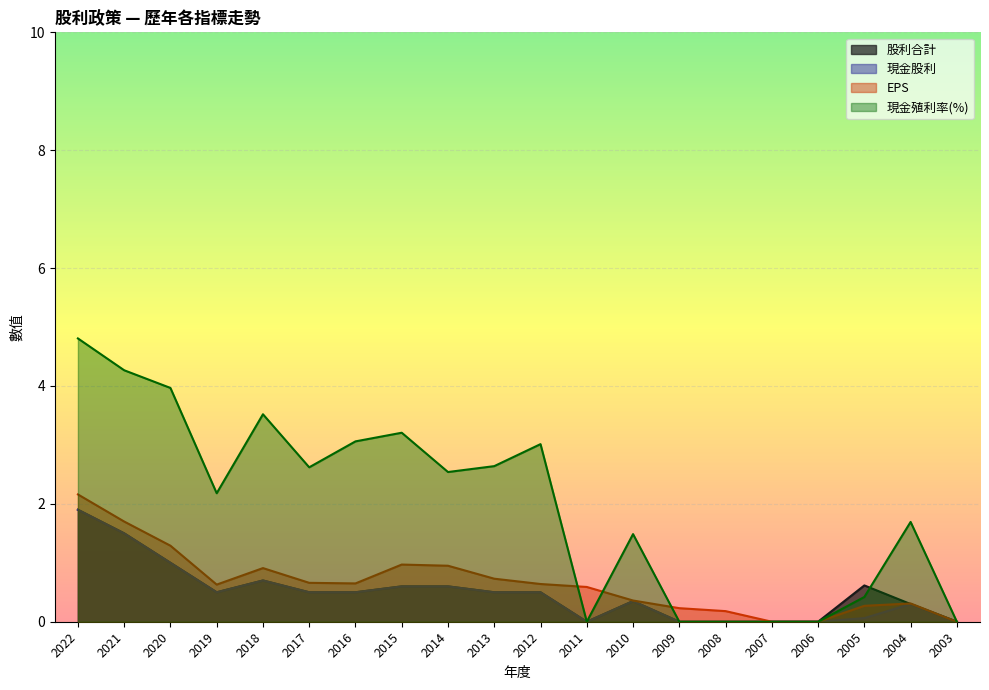

At 2013, list the series in order from smallest to largest.

股利合計, 現金股利, EPS, 現金殖利率(%)